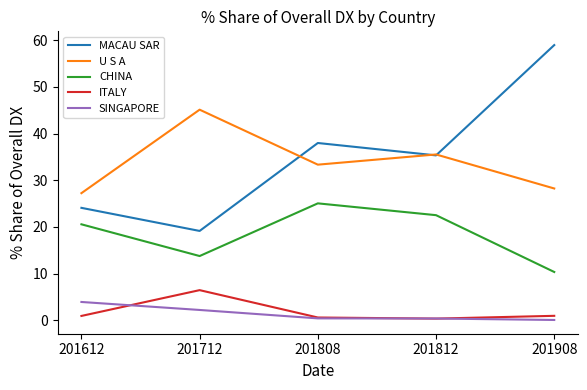

True or false: ITALY has more than 2 interior local peaks.

False